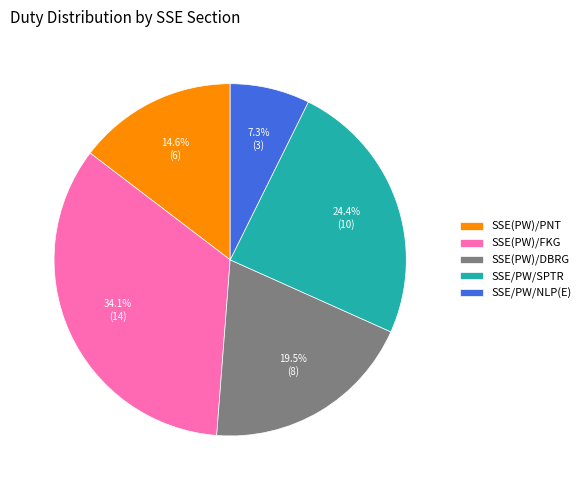

Rank the categories by value from highest to lowest.

SSE(PW)/FKG, SSE/PW/SPTR, SSE(PW)/DBRG, SSE(PW)/PNT, SSE/PW/NLP(E)